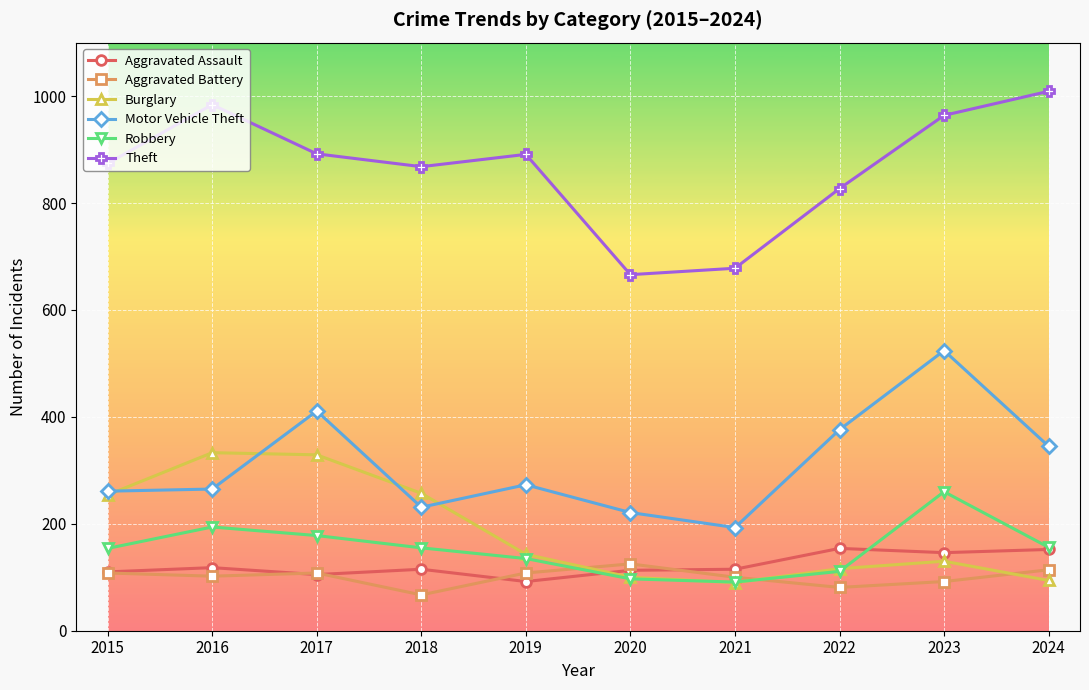

Which series has the largest total across all categories?

Theft